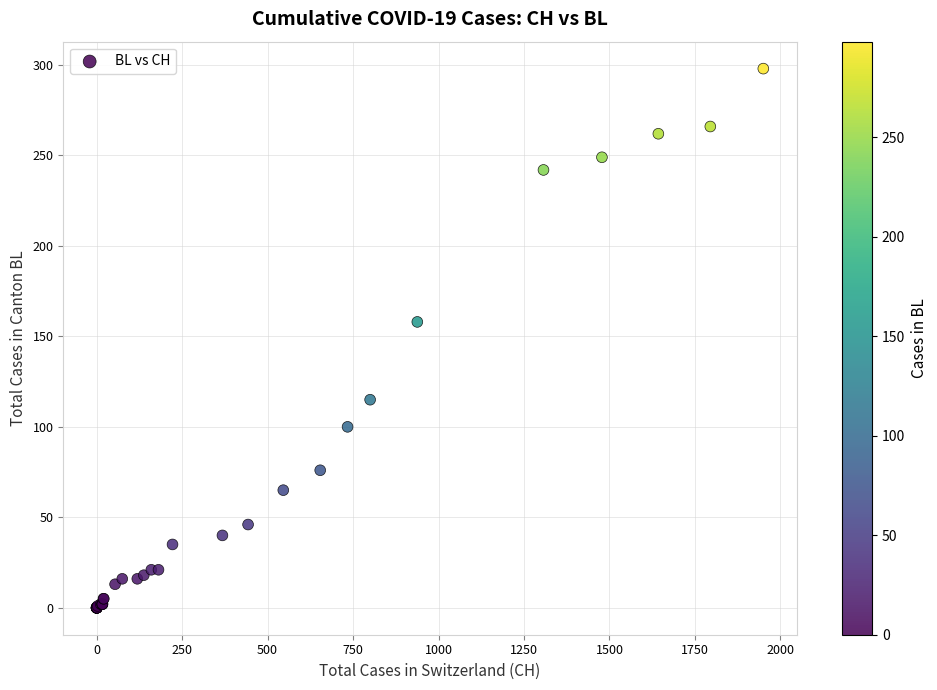

What Y value in the scatter plot is closest to 149?

158